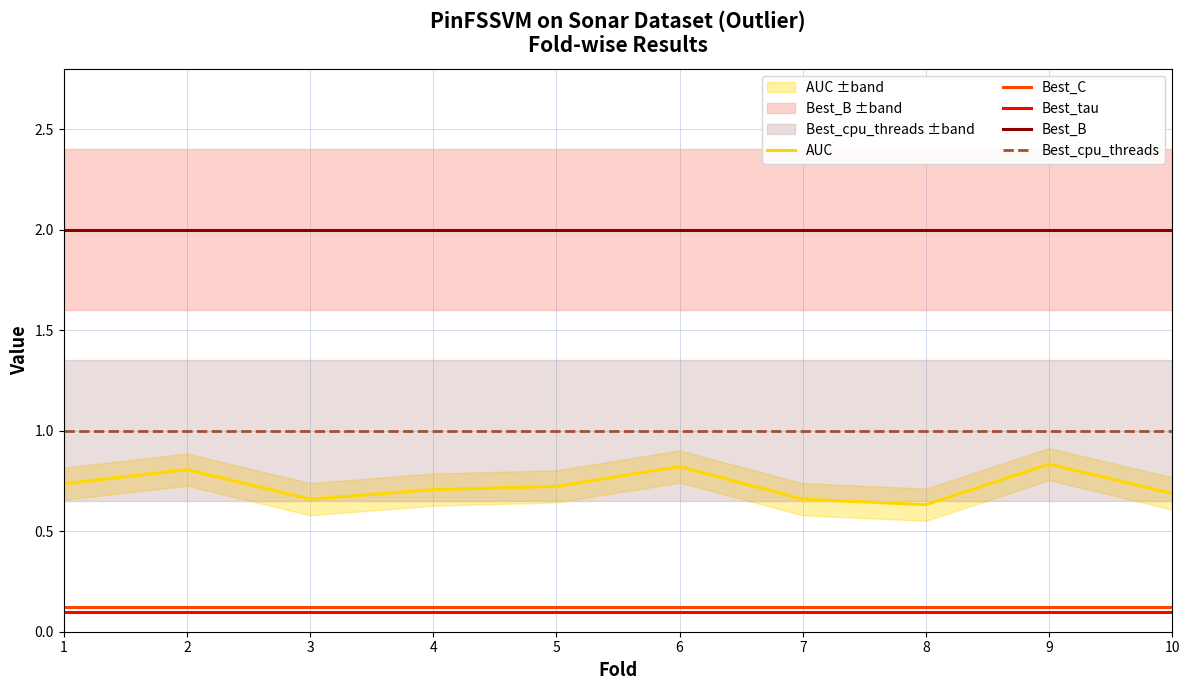

Reading right to left, transcribe all the data shown in this chart.

AUC: 10=0.7	9=0.8	8=0.6	7=0.7	6=0.8	5=0.7	4=0.7	3=0.7	2=0.8	1=0.7
Best_C: 10=0.1	9=0.1	8=0.1	7=0.1	6=0.1	5=0.1	4=0.1	3=0.1	2=0.1	1=0.1
Best_tau: 10=0.1	9=0.1	8=0.1	7=0.1	6=0.1	5=0.1	4=0.1	3=0.1	2=0.1	1=0.1
Best_B: 10=2.0	9=2.0	8=2.0	7=2.0	6=2.0	5=2.0	4=2.0	3=2.0	2=2.0	1=2.0
Best_cpu_threads: 10=1.0	9=1.0	8=1.0	7=1.0	6=1.0	5=1.0	4=1.0	3=1.0	2=1.0	1=1.0